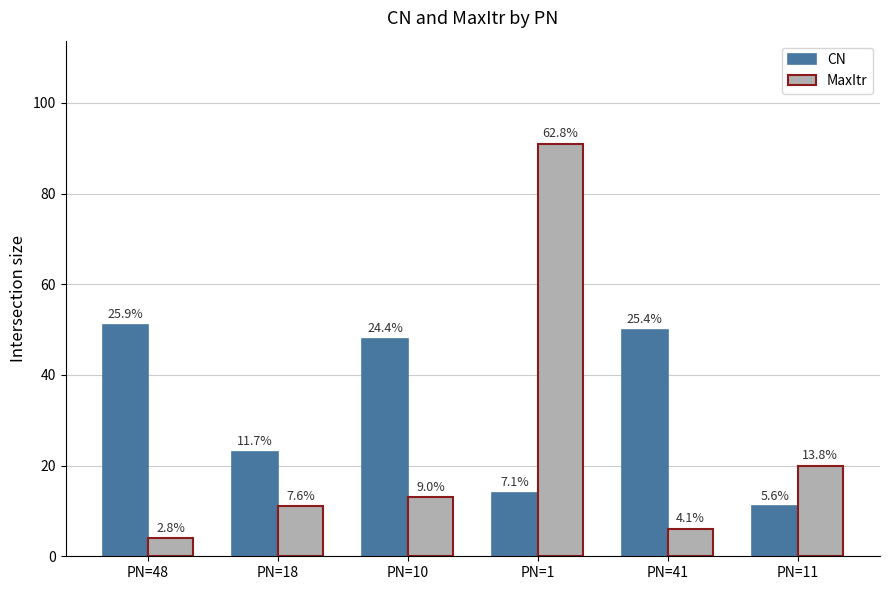

Reading left to right, extract all data points from this chart.

CN: PN=48=51	PN=18=23	PN=10=48	PN=1=14	PN=41=50	PN=11=11
MaxItr: PN=48=4	PN=18=11	PN=10=13	PN=1=91	PN=41=6	PN=11=20